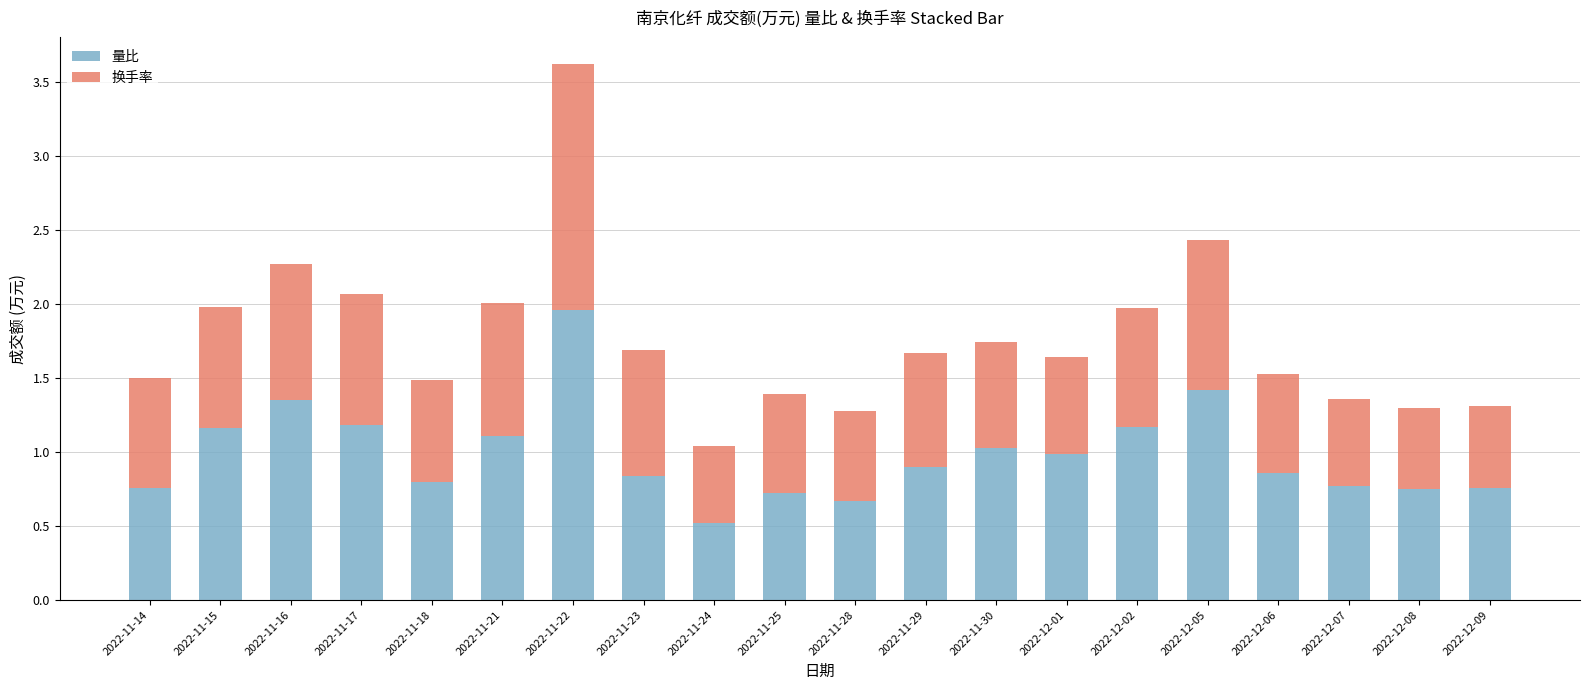

At which label does 量比 reach its minimum?

2022-11-24